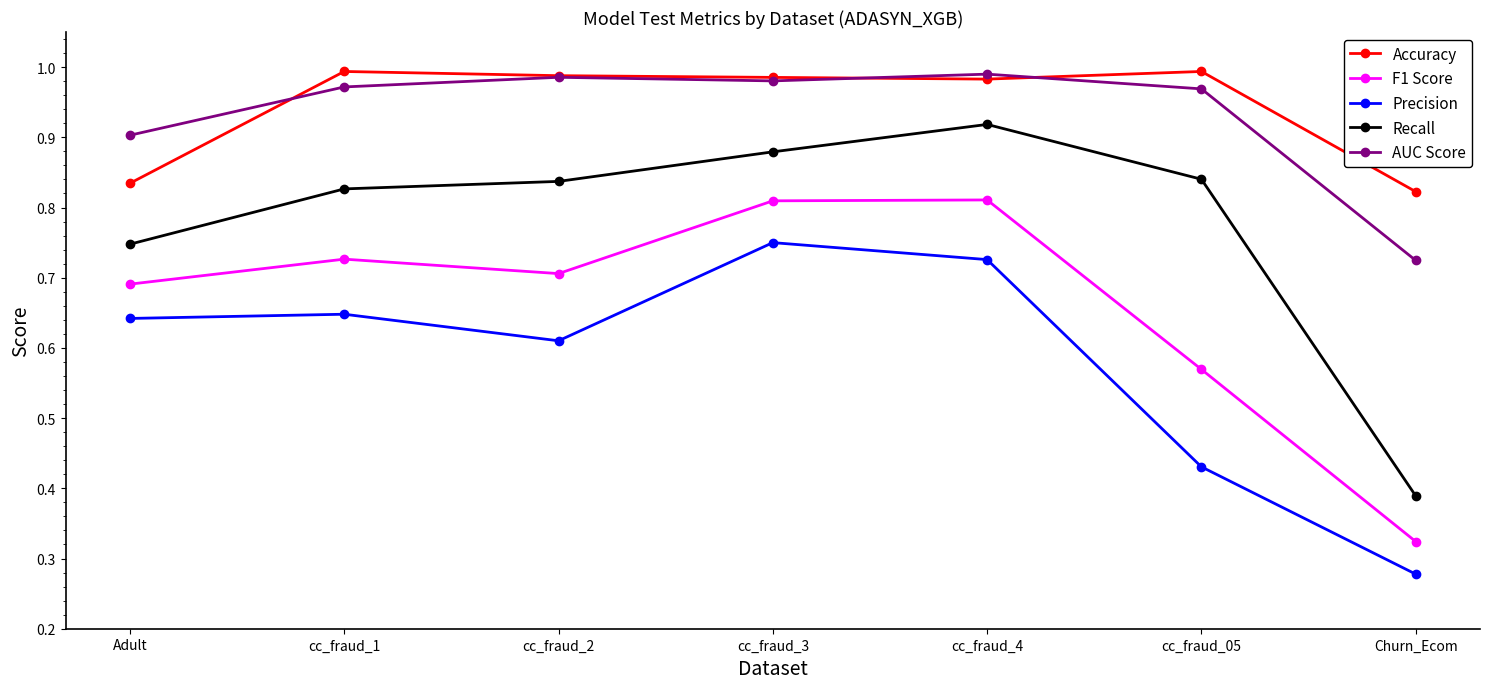

Where is Precision nearest to the value 0?

Churn_Ecom